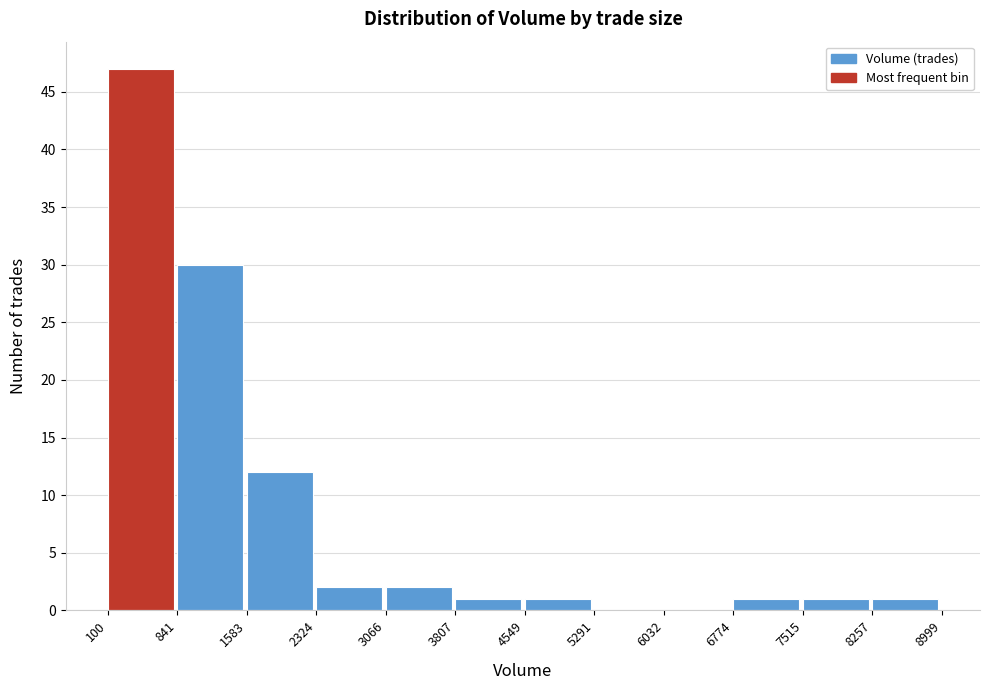

Reading left to right, transcribe this chart: for each bar, give the range it covers on the x-axis and its height. The values are not printed on the chart, so give them approximately, as read against the axis.

100 to 841: 47
841 to 1583: 30
1583 to 2324: 12
2324 to 3066: 2
3066 to 3807: 2
3807 to 4549: 1
4549 to 5291: 1
5291 to 6032: 0
6032 to 6774: 0
6774 to 7515: 1
7515 to 8257: 1
8257 to 8999: 1